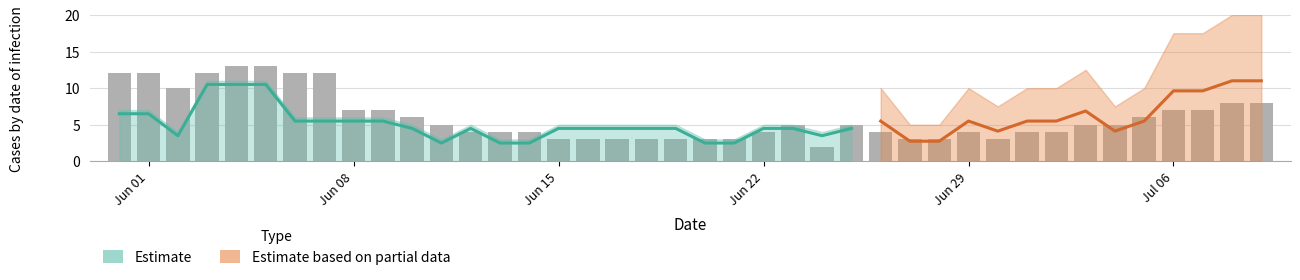

At which label does the data first exceed 5?

Jun 01